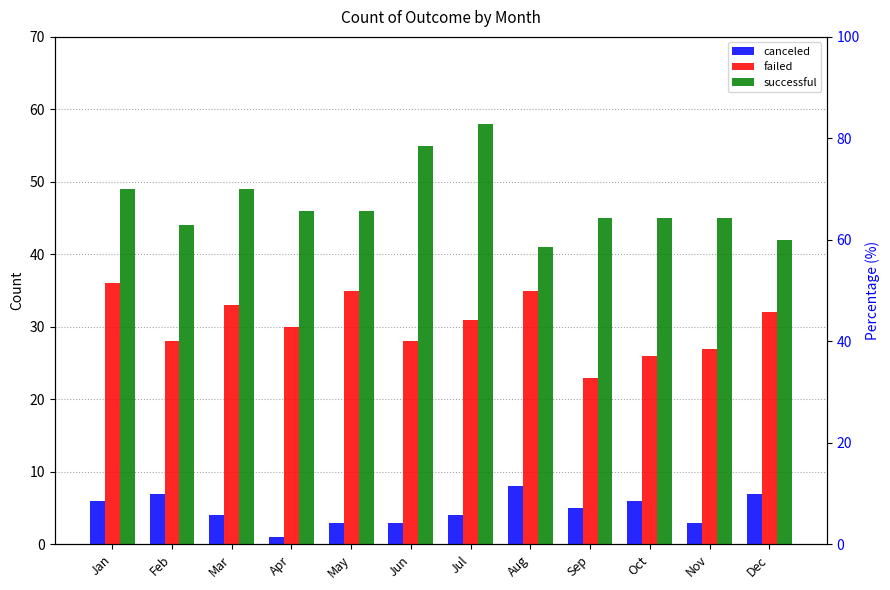

Which series has the largest total across all categories?

successful